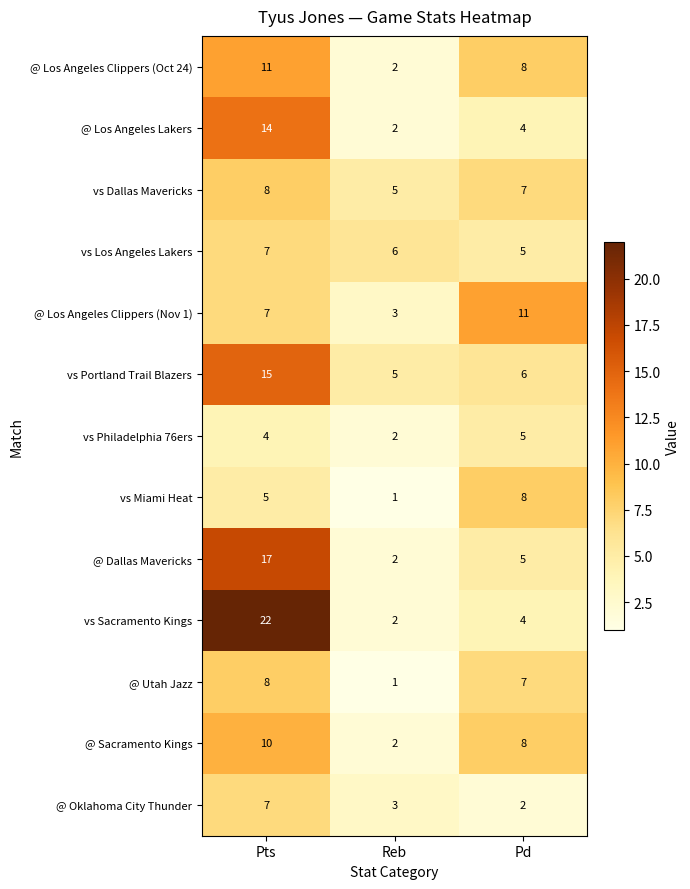

What is the total value across all series at Pd?

80